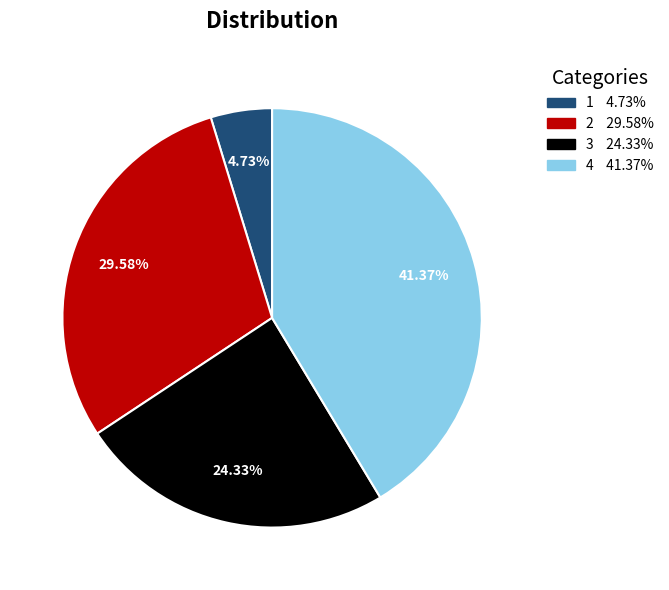

Between 4 and 3, which is larger?

4